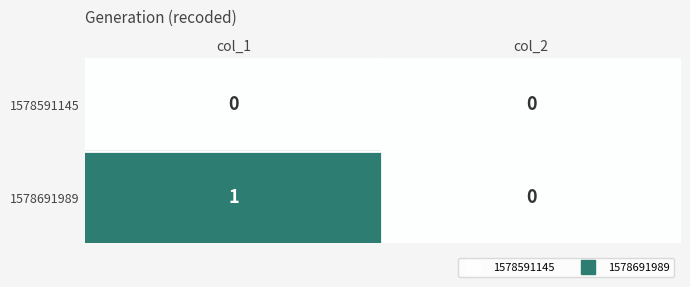

Reading left to right, what are all the values shown in this chart?

1578591145: col_1=0	col_2=0
1578691989: col_1=1	col_2=0